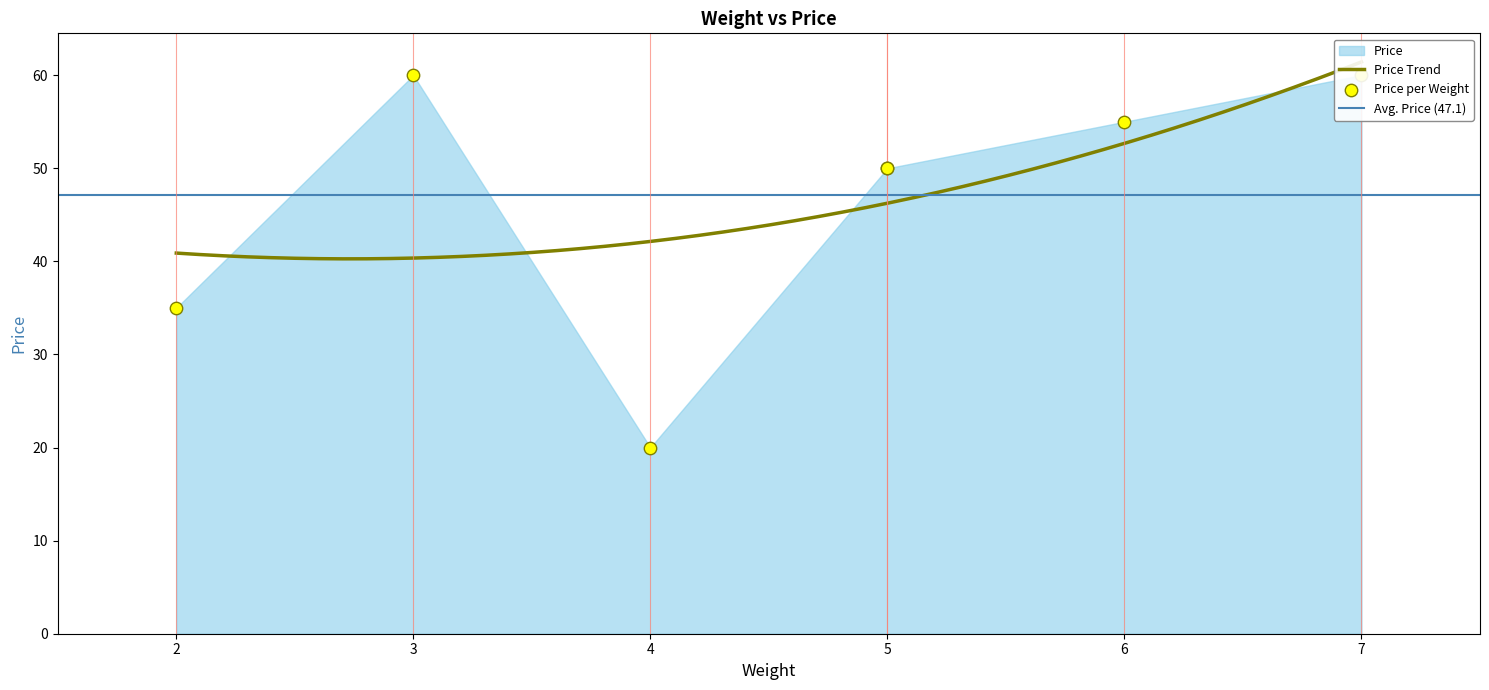

What is the change in value from 2 to 5?

+15